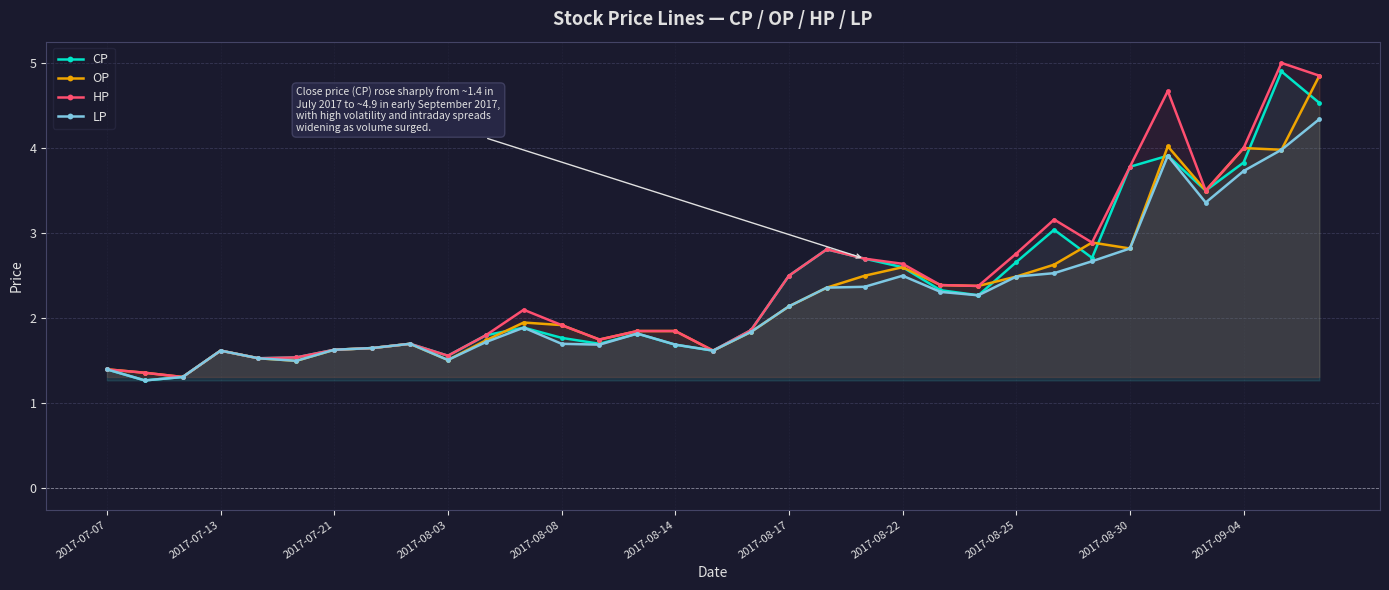

What is the approximate value of CP at 16?

1.6